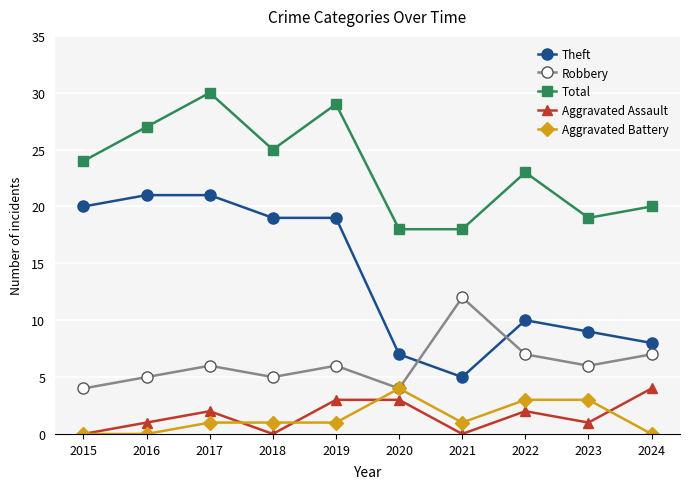

True or false: Theft and Aggravated Battery cross at least once.

False